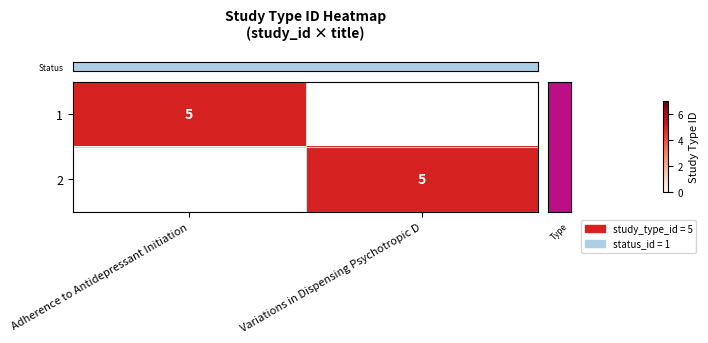

What is the spread (max minus min) of values at Variations in Dispensing Psychotropic D?

5